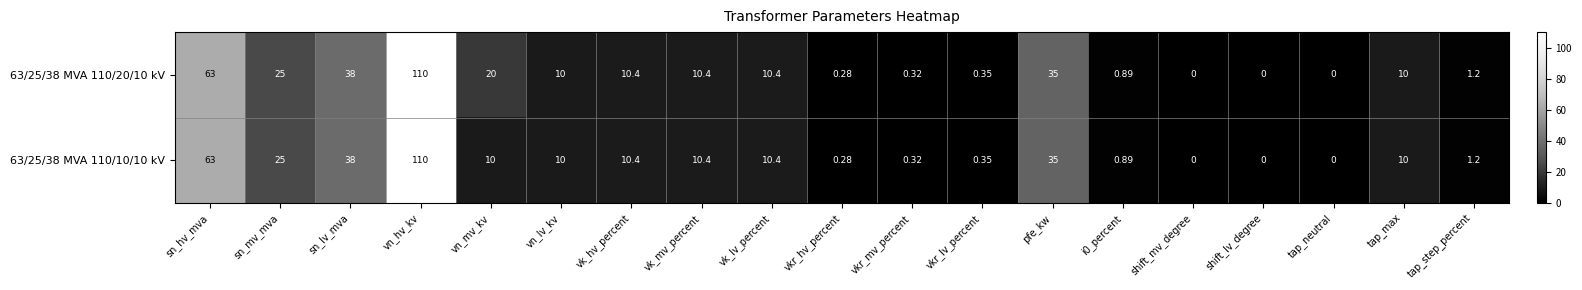

Where does the 63/25/38 MVA 110/20/10 kV series first go above 10?

sn_hv_mva